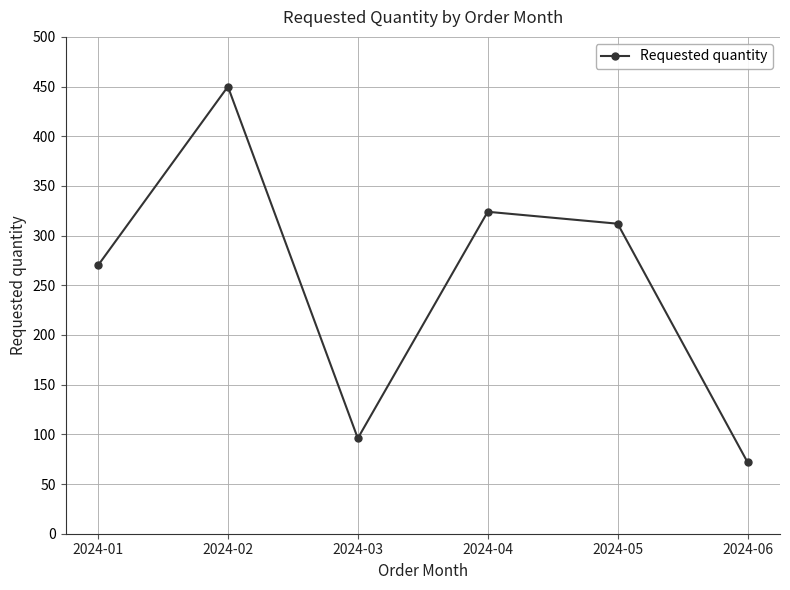

Which has a higher value, 2024-06 or 2024-03?

2024-03